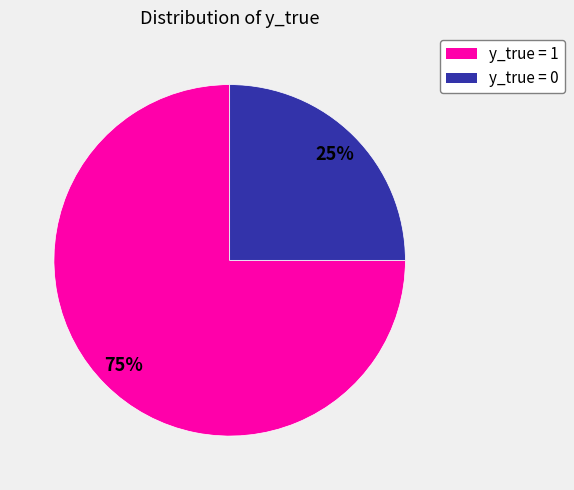

To the nearest percent, what percentage of the pie is y_true = 0?

25%